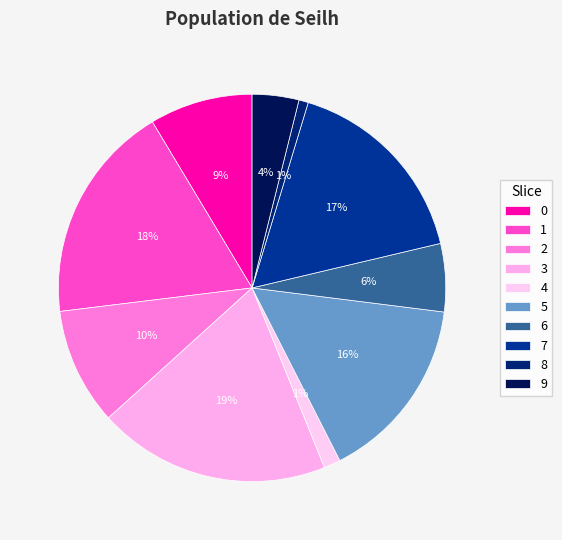

Count the number of slices in the pie.

10